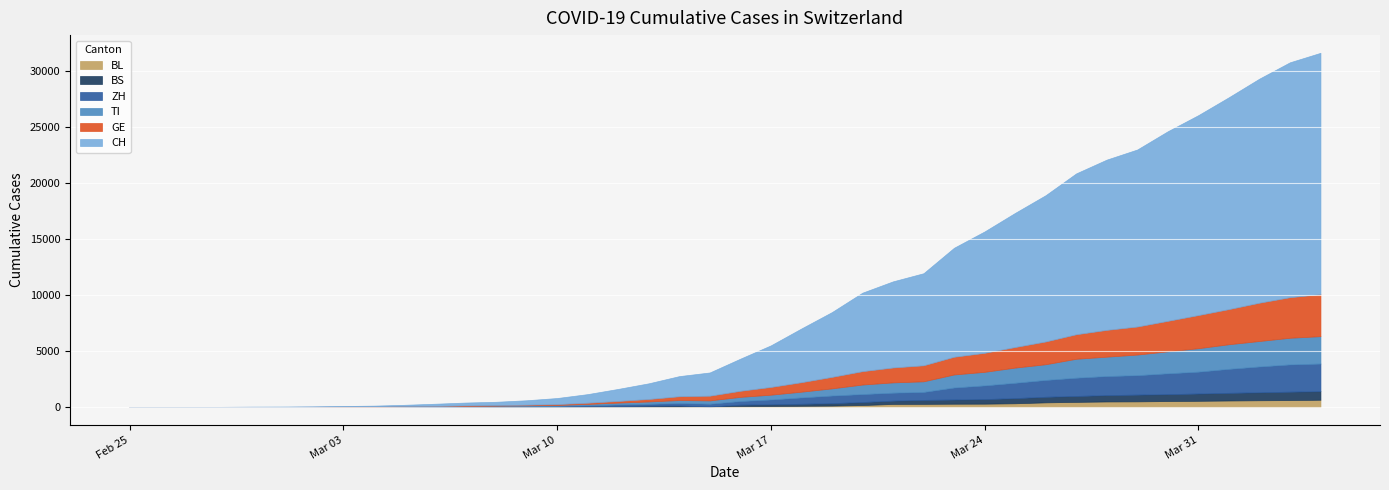

What is the sum of the ZH values at 2020-04-01 and 2020-02-29?

2147